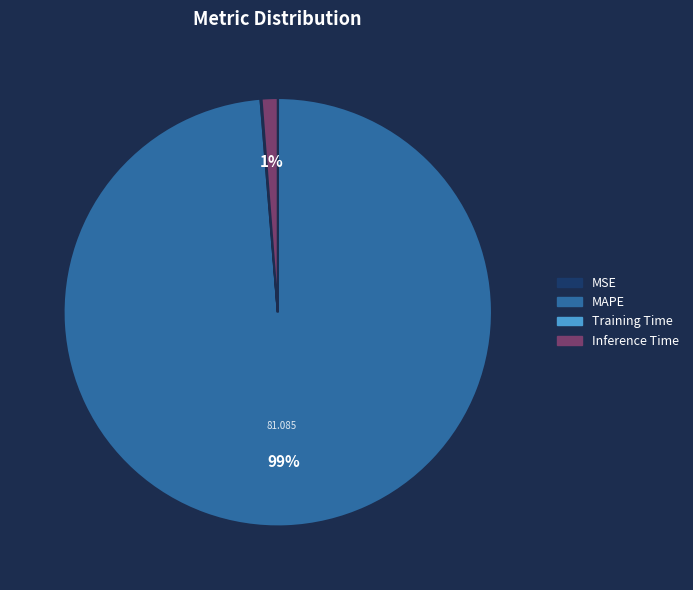

What is the largest slice in the pie chart?

MAPE